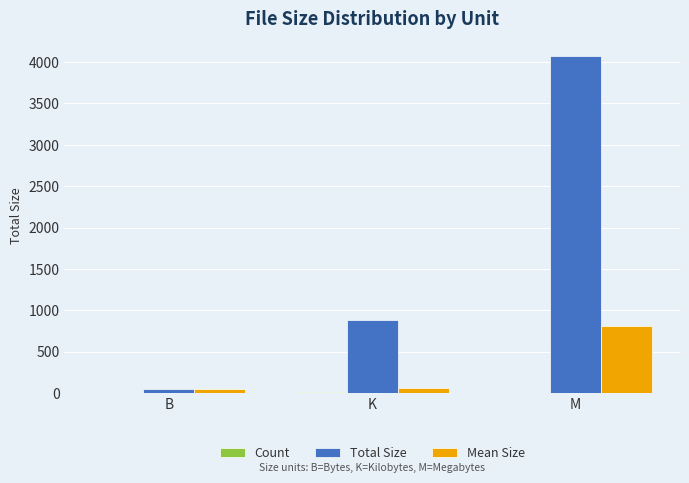

Which series has the largest range (max minus min)?

Total Size